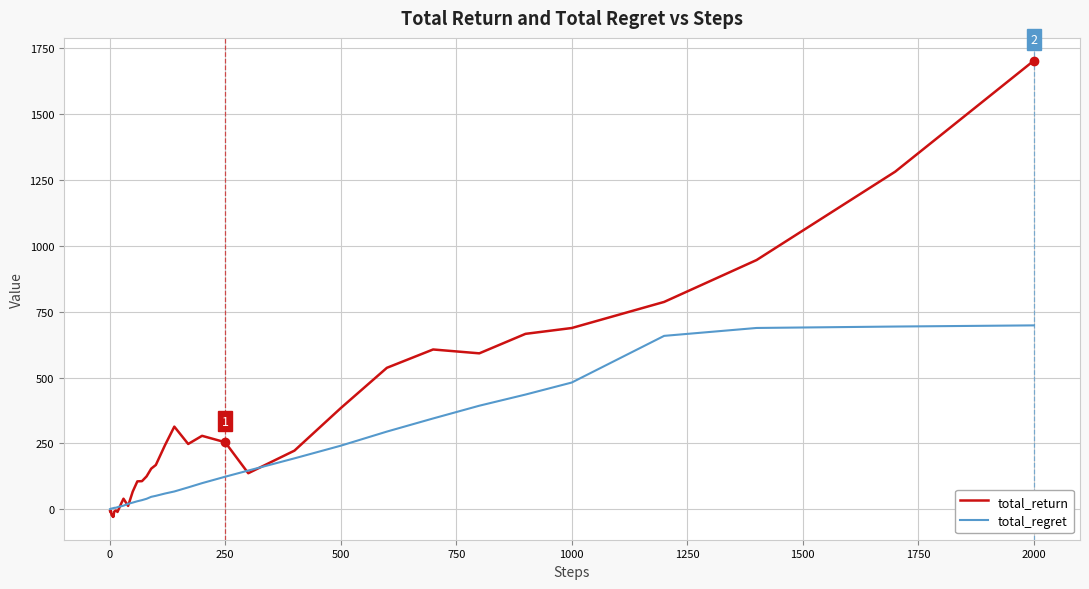

Which series has the largest total across all categories?

total_return